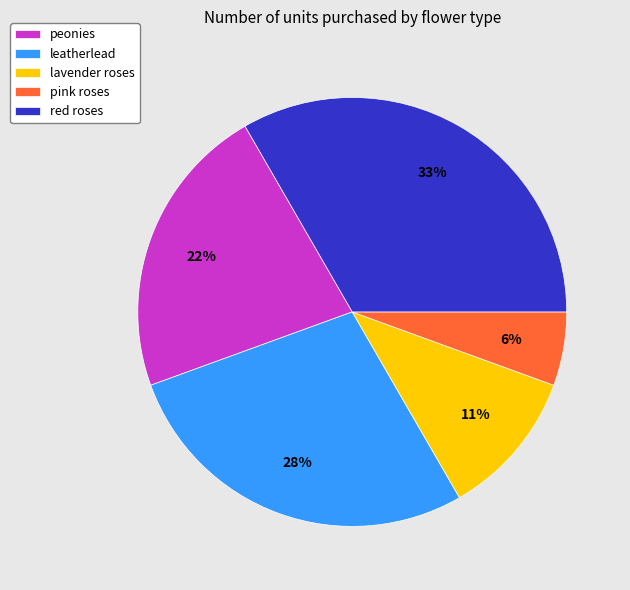

Approximately how many times larger is the value at red roses compared to lavender roses?

3.0